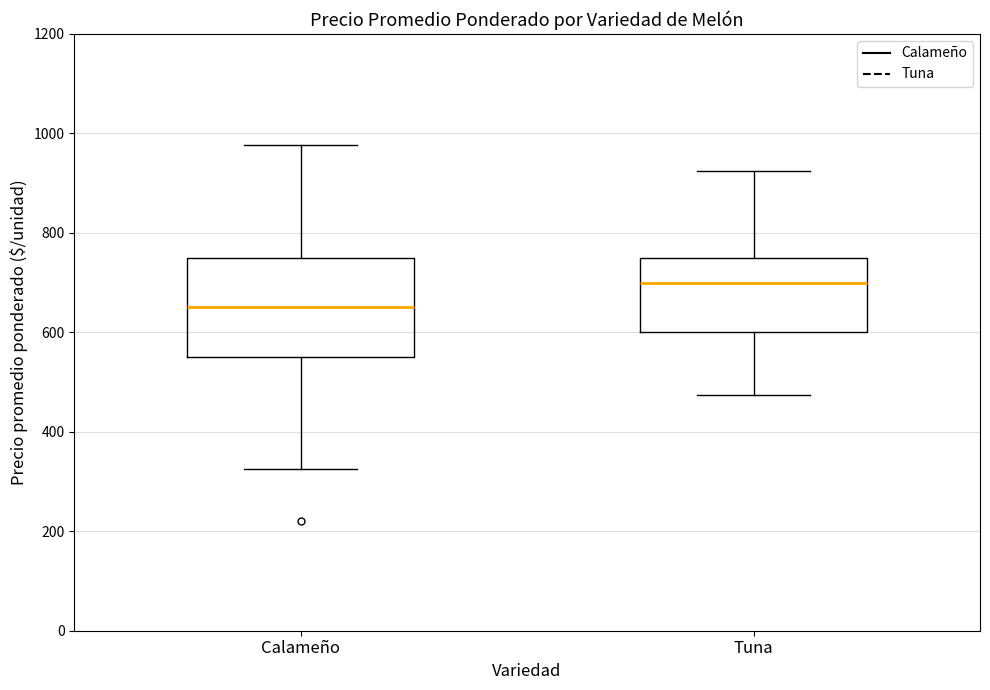

Which box's median line is the lowest?

Calameño